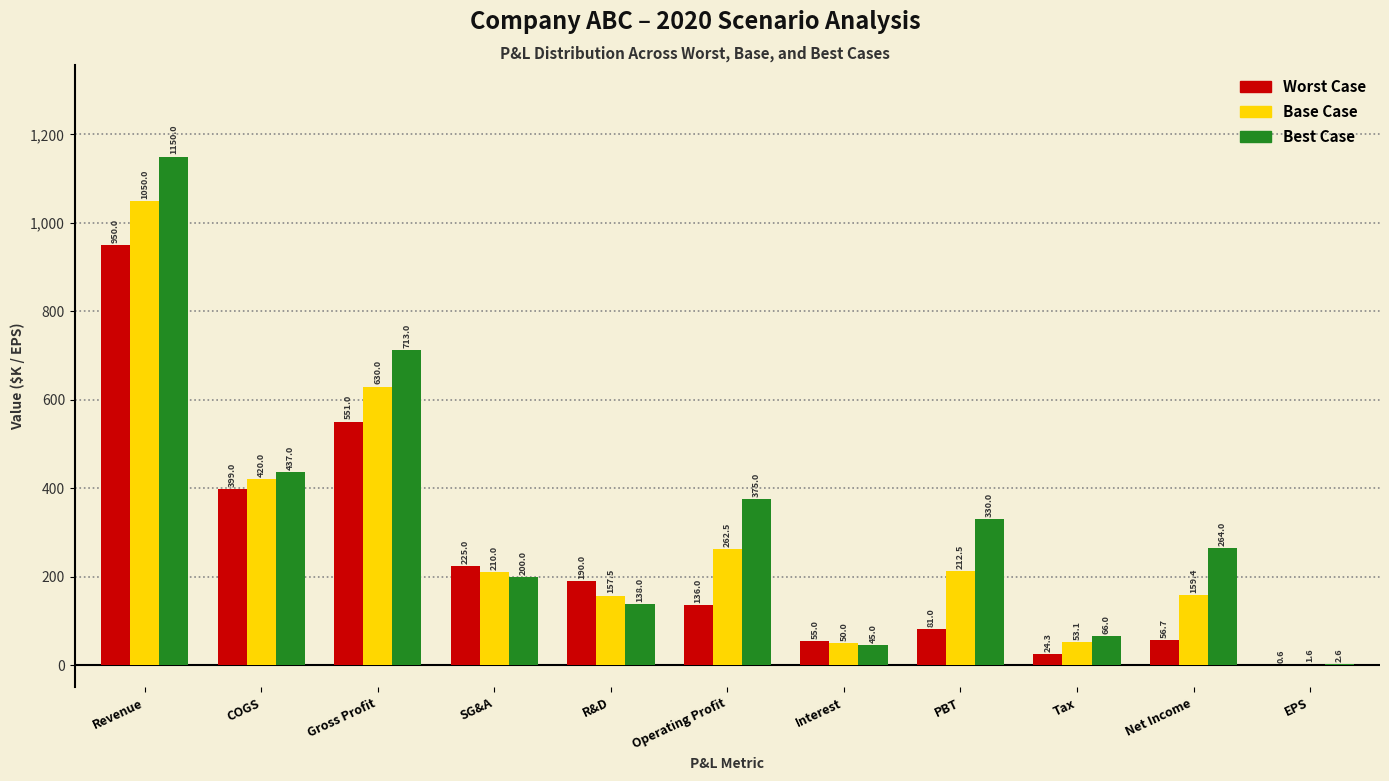

Reading left to right, what are all the values shown in this chart?

Worst Case: Revenue=950.0	COGS=399.0	Gross Profit=551.0	SG&A=225.0	R&D=190.0	Operating Profit=136.0	Interest=55.0	PBT=81.0	Tax=24.3	Net Income=56.7	EPS=0.6
Base Case: Revenue=1050.0	COGS=420.0	Gross Profit=630.0	SG&A=210.0	R&D=157.5	Operating Profit=262.5	Interest=50.0	PBT=212.5	Tax=53.1	Net Income=159.4	EPS=1.6
Best Case: Revenue=1150.0	COGS=437.0	Gross Profit=713.0	SG&A=200.0	R&D=138.0	Operating Profit=375.0	Interest=45.0	PBT=330.0	Tax=66.0	Net Income=264.0	EPS=2.6